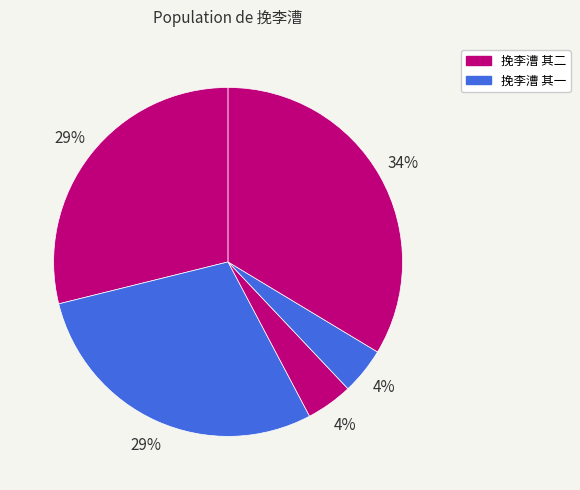

How many slices are in this pie chart?

5